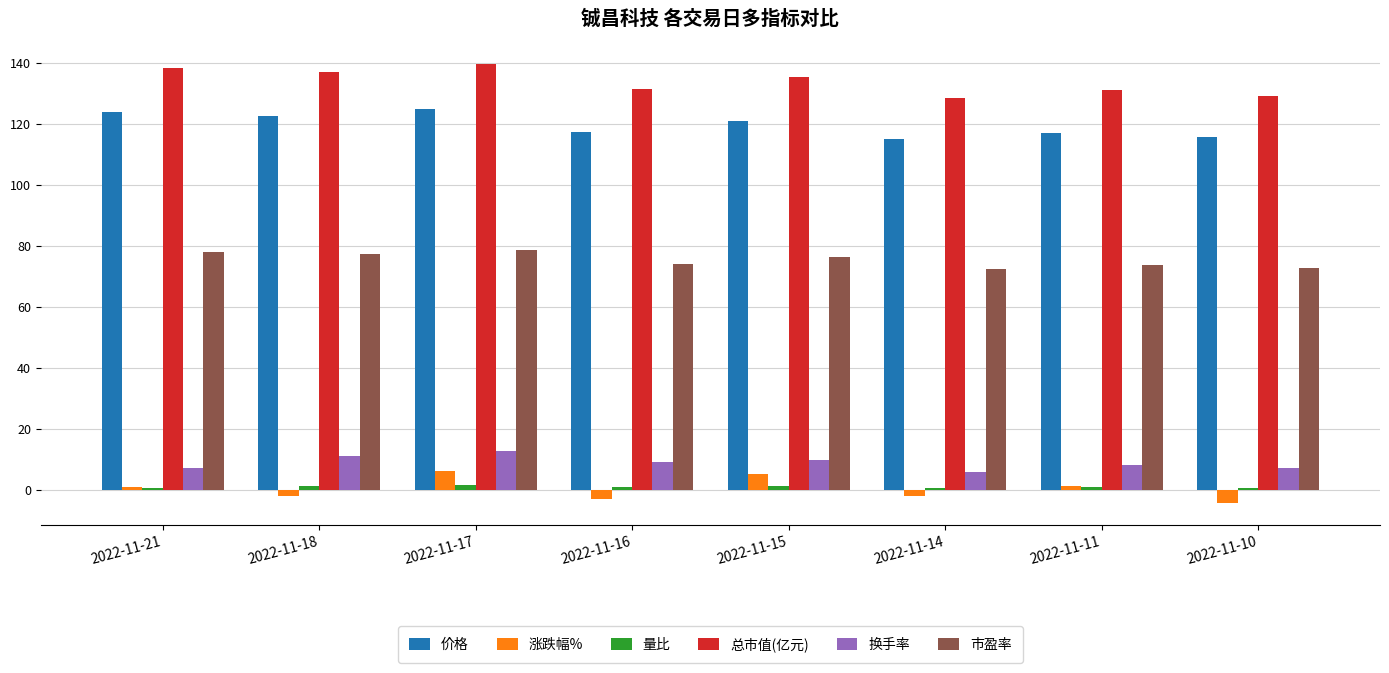

True or false: 总市值(亿元) has a value of 199.7 at 2022-11-21.

False